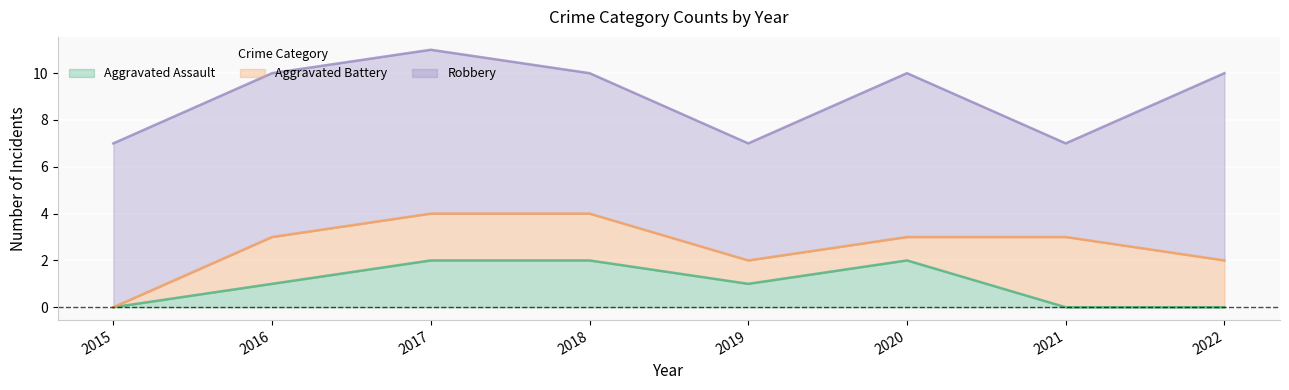

True or false: Aggravated Assault has a value of 0 at 2015.

True